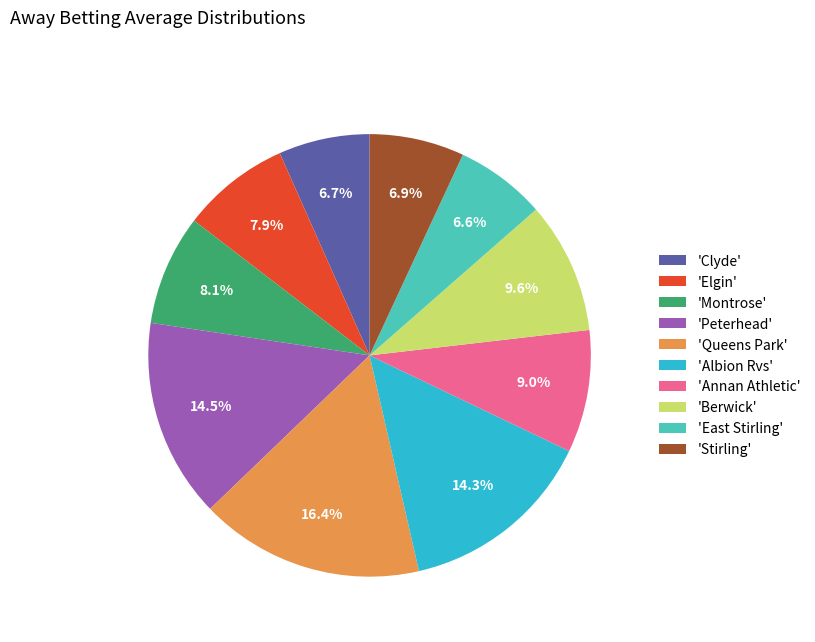

What is the ratio of the value at 'Elgin' to the value at 'East Stirling'?

1.2